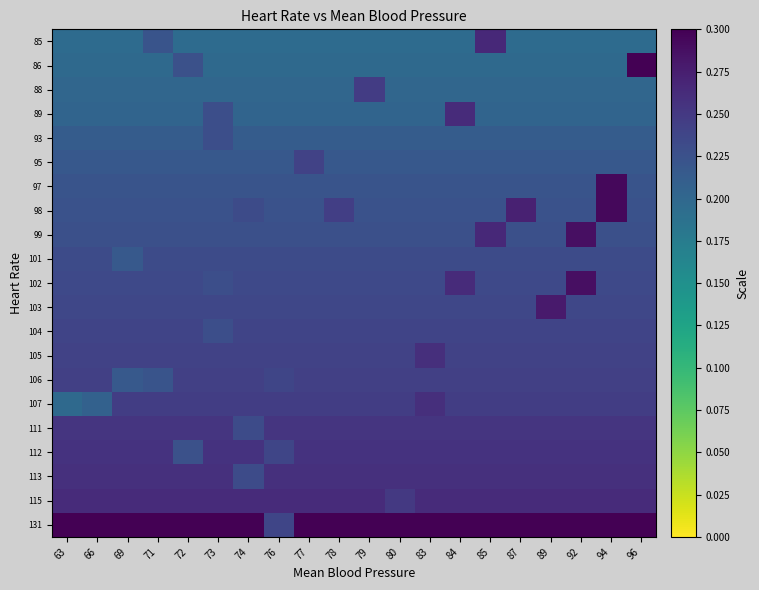

Reading right to left, extract all data points from this chart.

85: 96=0.6	94=0.6	92=0.6	89=0.6	87=0.6	85=0.9	84=0.6	83=0.6	80=0.6	79=0.6	78=0.6	77=0.6	76=0.6	74=0.6	73=0.6	72=0.6	71=0.7	69=0.6	66=0.6	63=0.6
86: 96=1.0	94=0.7	92=0.7	89=0.7	87=0.7	85=0.7	84=0.7	83=0.7	80=0.7	79=0.7	78=0.7	77=0.7	76=0.7	74=0.7	73=0.7	72=0.8	71=0.7	69=0.7	66=0.7	63=0.7
88: 96=0.7	94=0.7	92=0.7	89=0.7	87=0.7	85=0.7	84=0.7	83=0.7	80=0.7	79=0.8	78=0.7	77=0.7	76=0.7	74=0.7	73=0.7	72=0.7	71=0.7	69=0.7	66=0.7	63=0.7
89: 96=0.7	94=0.7	92=0.7	89=0.7	87=0.7	85=0.7	84=0.9	83=0.7	80=0.7	79=0.7	78=0.7	77=0.7	76=0.7	74=0.7	73=0.8	72=0.7	71=0.7	69=0.7	66=0.7	63=0.7
93: 96=0.7	94=0.7	92=0.7	89=0.7	87=0.7	85=0.7	84=0.7	83=0.7	80=0.7	79=0.7	78=0.7	77=0.7	76=0.7	74=0.7	73=0.8	72=0.7	71=0.7	69=0.7	66=0.7	63=0.7
95: 96=0.7	94=0.7	92=0.7	89=0.7	87=0.7	85=0.7	84=0.7	83=0.7	80=0.7	79=0.7	78=0.7	77=0.8	76=0.7	74=0.7	73=0.7	72=0.7	71=0.7	69=0.7	66=0.7	63=0.7
97: 96=0.7	94=1.0	92=0.7	89=0.7	87=0.7	85=0.7	84=0.7	83=0.7	80=0.7	79=0.7	78=0.7	77=0.7	76=0.7	74=0.7	73=0.7	72=0.7	71=0.7	69=0.7	66=0.7	63=0.7
98: 96=0.7	94=1.0	92=0.7	89=0.7	87=0.9	85=0.7	84=0.7	83=0.7	80=0.7	79=0.7	78=0.8	77=0.7	76=0.7	74=0.8	73=0.7	72=0.7	71=0.7	69=0.7	66=0.7	63=0.7
99: 96=0.8	94=0.8	92=1.0	89=0.8	87=0.8	85=0.9	84=0.8	83=0.8	80=0.8	79=0.8	78=0.8	77=0.8	76=0.8	74=0.8	73=0.8	72=0.8	71=0.8	69=0.8	66=0.8	63=0.8
101: 96=0.8	94=0.8	92=0.8	89=0.8	87=0.8	85=0.8	84=0.8	83=0.8	80=0.8	79=0.8	78=0.8	77=0.8	76=0.8	74=0.8	73=0.8	72=0.8	71=0.8	69=0.7	66=0.8	63=0.8
102: 96=0.8	94=0.8	92=1.0	89=0.8	87=0.8	85=0.8	84=0.9	83=0.8	80=0.8	79=0.8	78=0.8	77=0.8	76=0.8	74=0.8	73=0.8	72=0.8	71=0.8	69=0.8	66=0.8	63=0.8
103: 96=0.8	94=0.8	92=0.8	89=0.9	87=0.8	85=0.8	84=0.8	83=0.8	80=0.8	79=0.8	78=0.8	77=0.8	76=0.8	74=0.8	73=0.8	72=0.8	71=0.8	69=0.8	66=0.8	63=0.8
104: 96=0.8	94=0.8	92=0.8	89=0.8	87=0.8	85=0.8	84=0.8	83=0.8	80=0.8	79=0.8	78=0.8	77=0.8	76=0.8	74=0.8	73=0.8	72=0.8	71=0.8	69=0.8	66=0.8	63=0.8
105: 96=0.8	94=0.8	92=0.8	89=0.8	87=0.8	85=0.8	84=0.8	83=0.9	80=0.8	79=0.8	78=0.8	77=0.8	76=0.8	74=0.8	73=0.8	72=0.8	71=0.8	69=0.8	66=0.8	63=0.8
106: 96=0.8	94=0.8	92=0.8	89=0.8	87=0.8	85=0.8	84=0.8	83=0.8	80=0.8	79=0.8	78=0.8	77=0.8	76=0.8	74=0.8	73=0.8	72=0.8	71=0.7	69=0.7	66=0.8	63=0.8
107: 96=0.8	94=0.8	92=0.8	89=0.8	87=0.8	85=0.8	84=0.8	83=0.9	80=0.8	79=0.8	78=0.8	77=0.8	76=0.8	74=0.8	73=0.8	72=0.8	71=0.8	69=0.8	66=0.7	63=0.7
111: 96=0.8	94=0.8	92=0.8	89=0.8	87=0.8	85=0.8	84=0.8	83=0.8	80=0.8	79=0.8	78=0.8	77=0.8	76=0.8	74=0.8	73=0.8	72=0.8	71=0.8	69=0.8	66=0.8	63=0.8
112: 96=0.9	94=0.9	92=0.9	89=0.9	87=0.9	85=0.9	84=0.9	83=0.9	80=0.9	79=0.9	78=0.9	77=0.9	76=0.8	74=0.9	73=0.9	72=0.8	71=0.9	69=0.9	66=0.9	63=0.9
113: 96=0.9	94=0.9	92=0.9	89=0.9	87=0.9	85=0.9	84=0.9	83=0.9	80=0.9	79=0.9	78=0.9	77=0.9	76=0.9	74=0.8	73=0.9	72=0.9	71=0.9	69=0.9	66=0.9	63=0.9
115: 96=0.9	94=0.9	92=0.9	89=0.9	87=0.9	85=0.9	84=0.9	83=0.9	80=0.8	79=0.9	78=0.9	77=0.9	76=0.9	74=0.9	73=0.9	72=0.9	71=0.9	69=0.9	66=0.9	63=0.9
131: 96=1.0	94=1.0	92=1.0	89=1.0	87=1.0	85=1.0	84=1.0	83=1.0	80=1.0	79=1.0	78=1.0	77=1.0	76=0.8	74=1.0	73=1.0	72=1.0	71=1.0	69=1.0	66=1.0	63=1.0